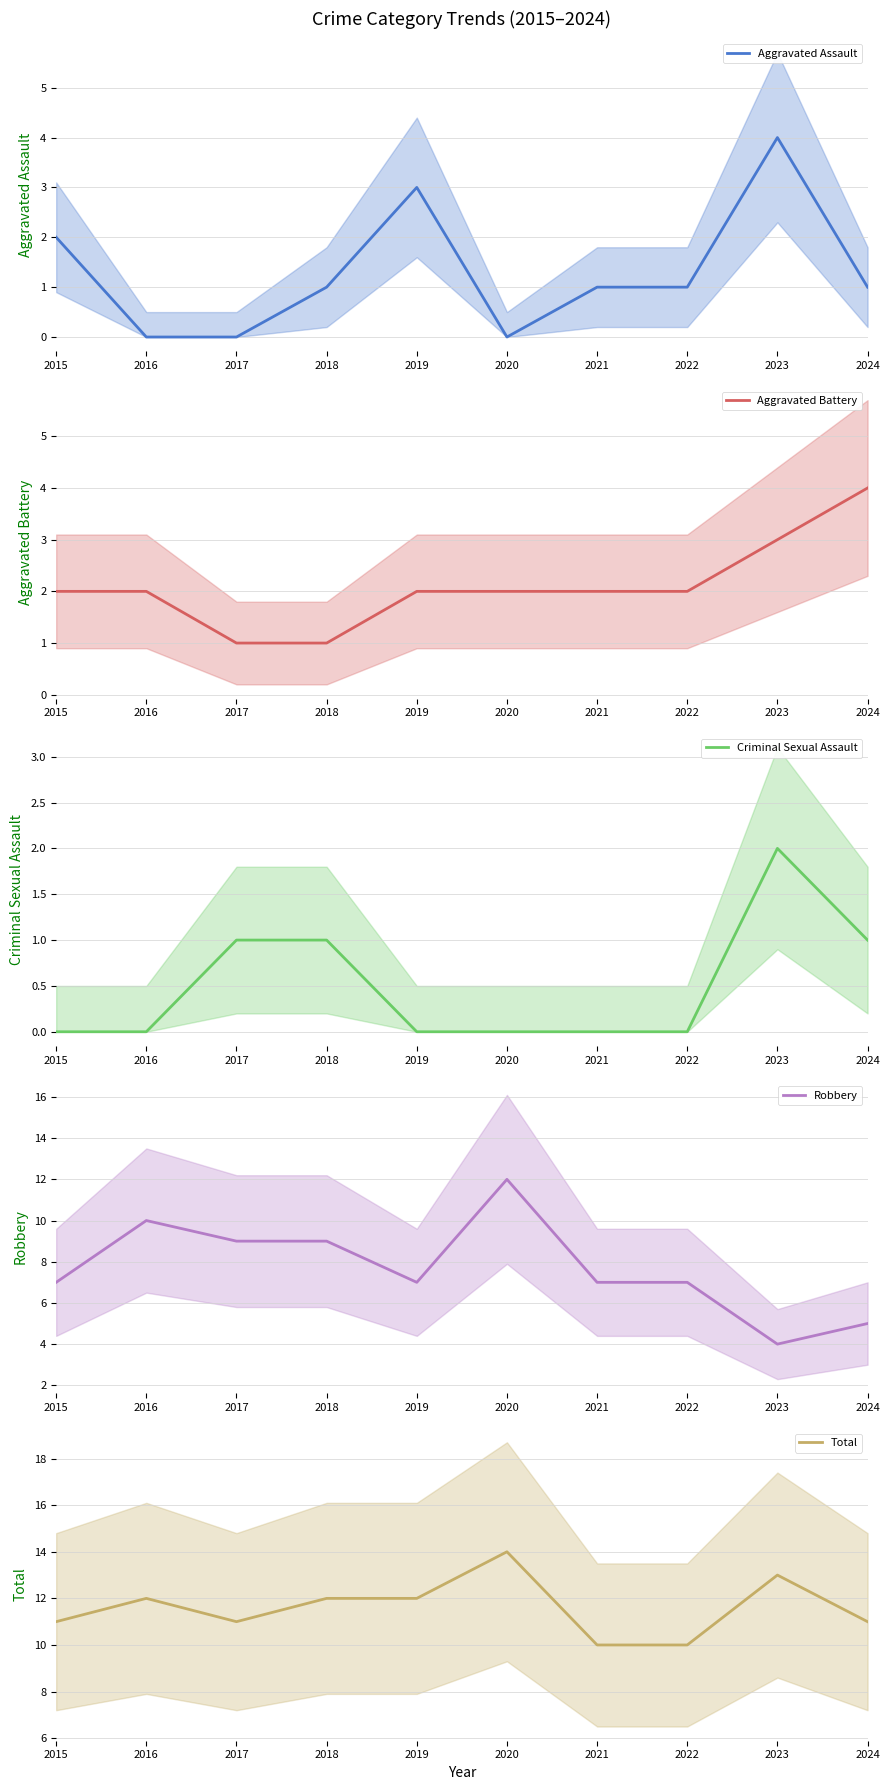

What is the difference between the second highest and second lowest values in the Aggravated Battery series?

2